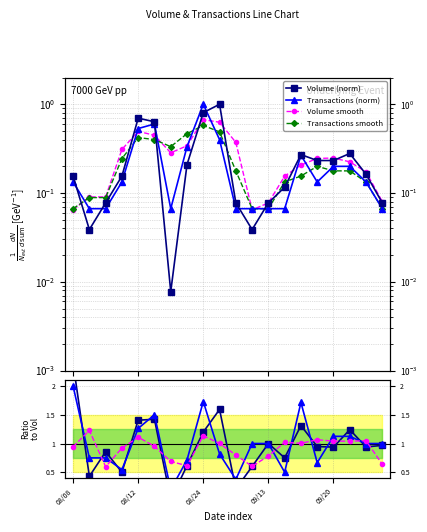

True or false: Volume has more than 0 interior local peaks.

True